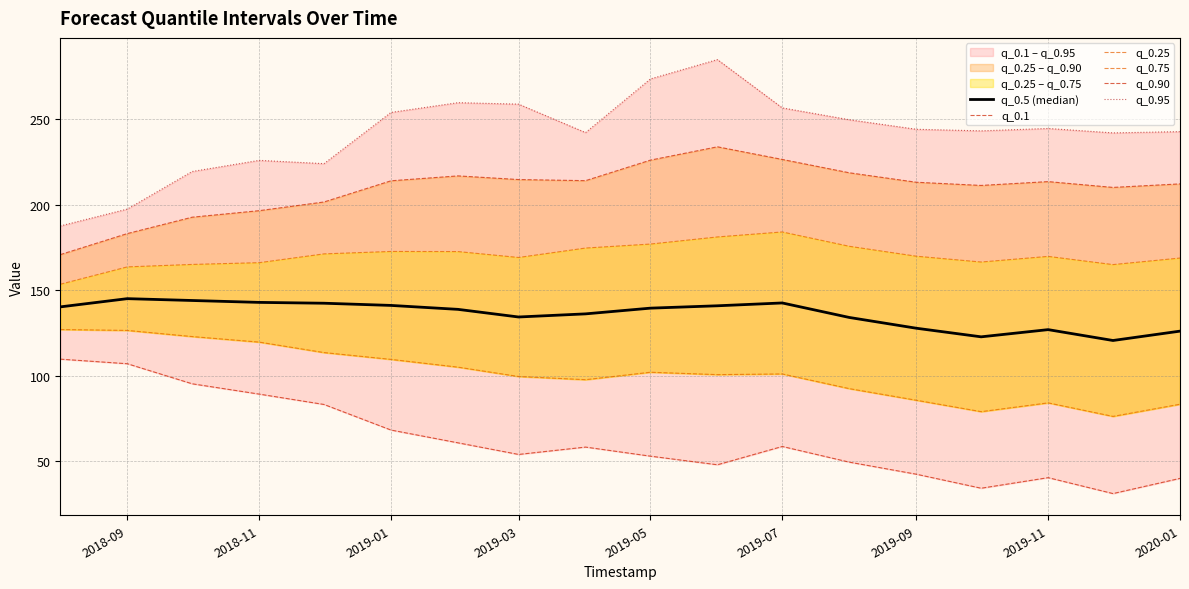

What is the value of the q_0.1 point at the 1st from the left?

109.7